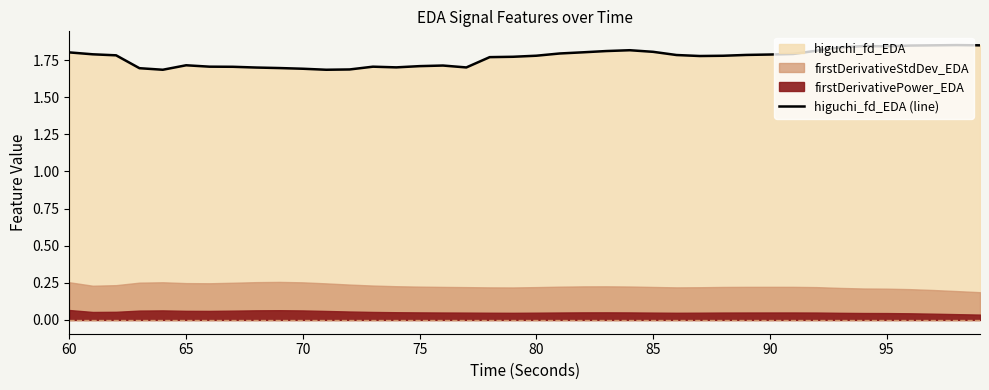

What is the minimum value for higuchi_fd_EDA (line)?

1.7